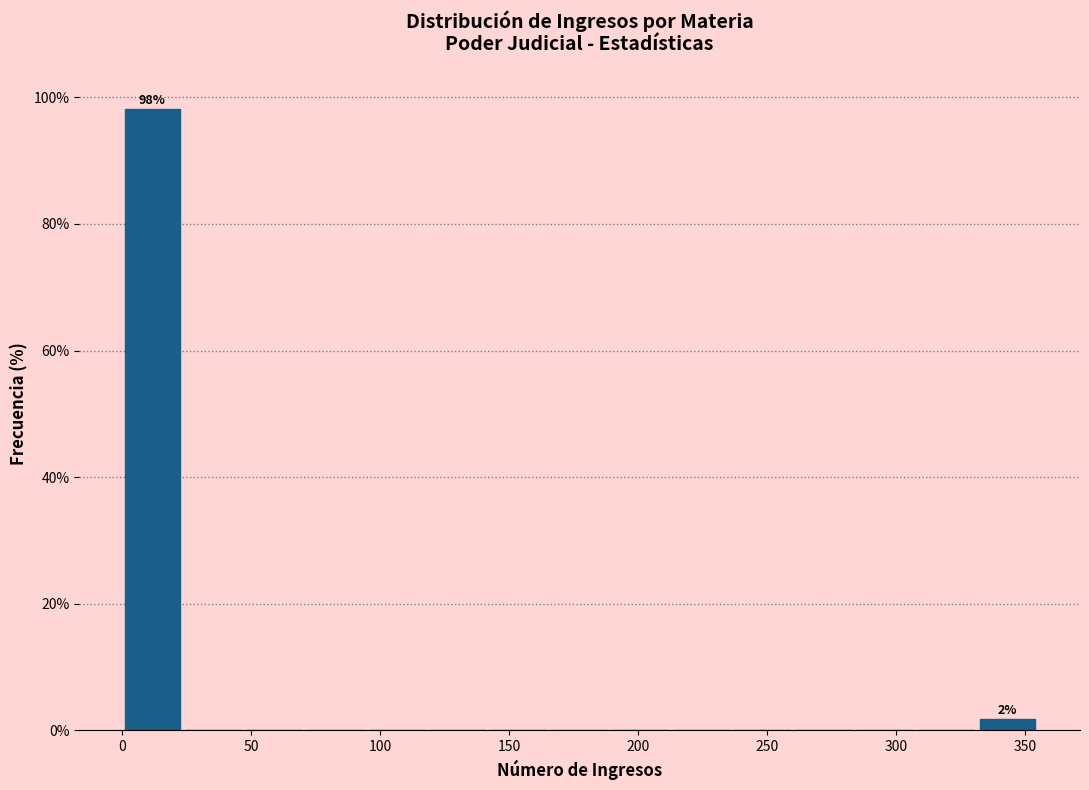

Over which range of the x-axis is the bar tallest?

0 to 25